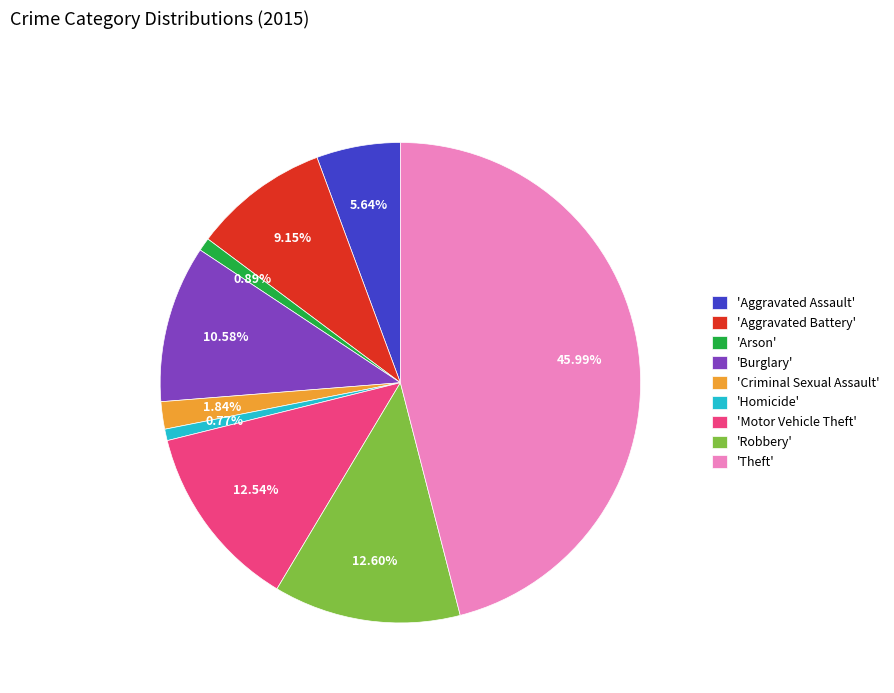

Is 'Aggravated Assault' the majority of the pie?

No